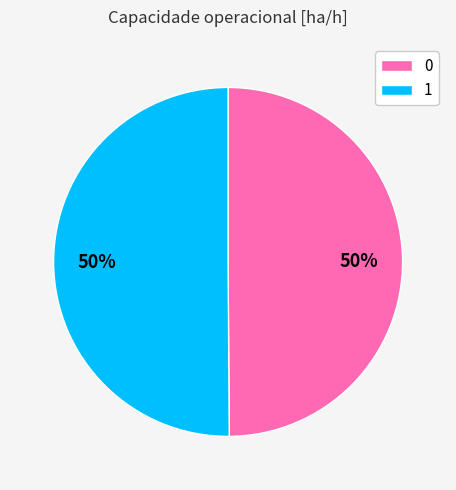

To the nearest percent, what percentage of the pie is 0?

50%